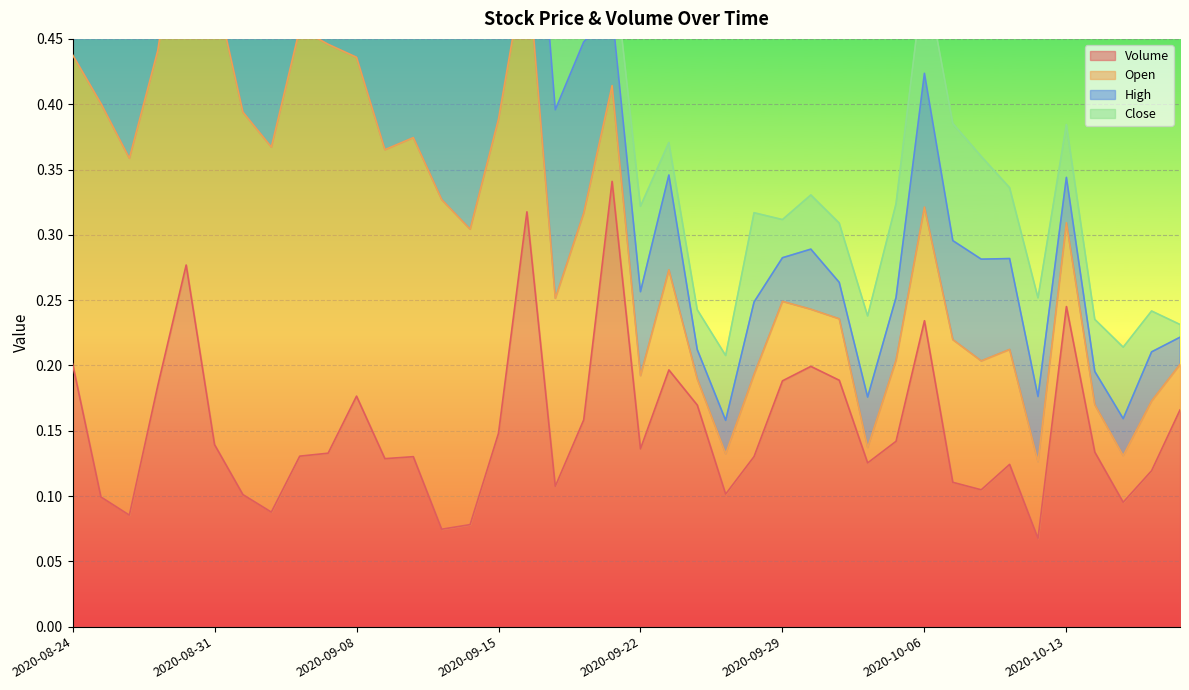

What is the value of the Volume point at the 10th from the left?

0.1